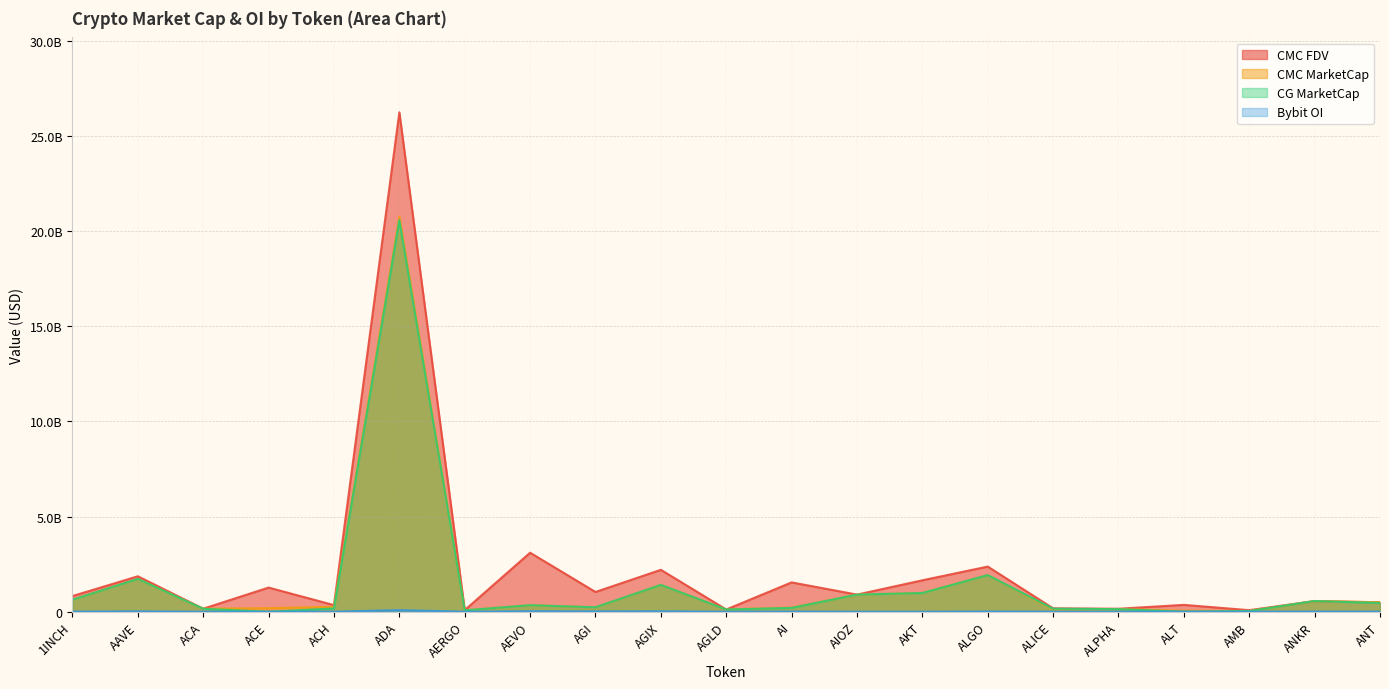

How many distinct data groups are displayed?

4